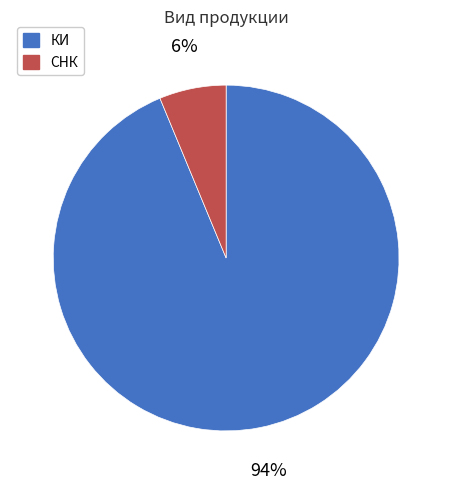

Does any single category account for the majority?

Yes